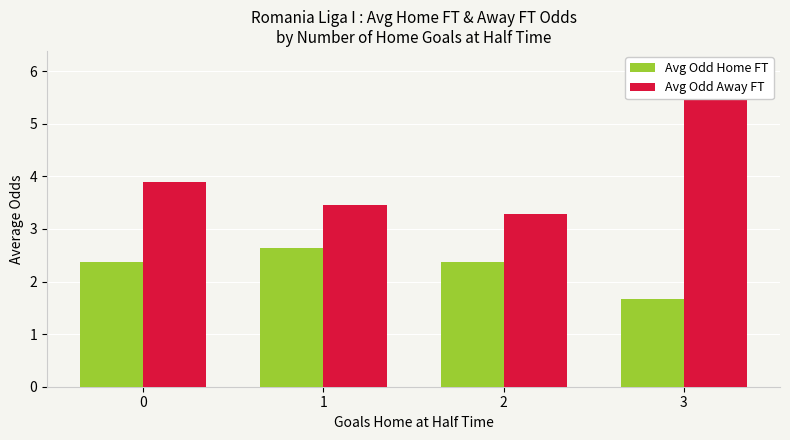

At which label is Avg Odd Home FT closest to 2?

3